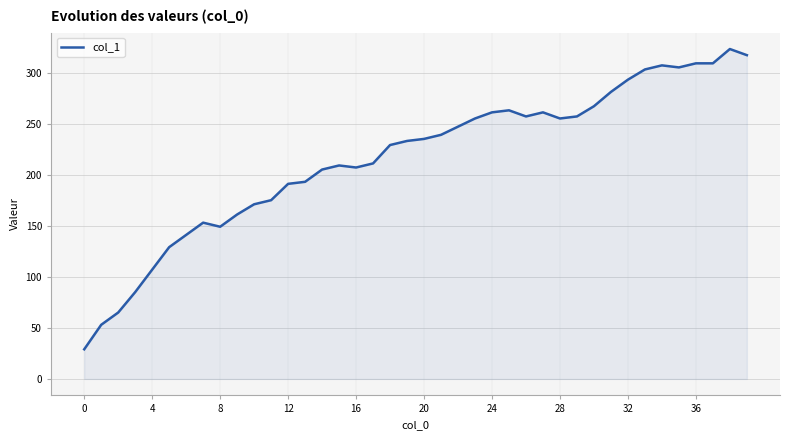

What is the difference between the maximum and minimum values?

294